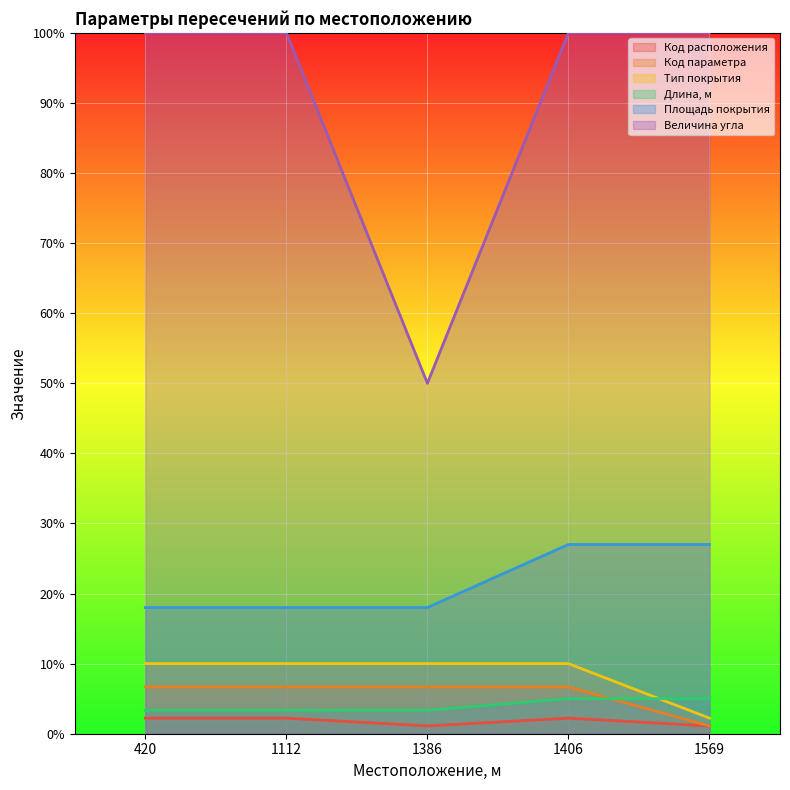

True or false: Площадь покрытия and Тип покрытия intersect in this chart.

False